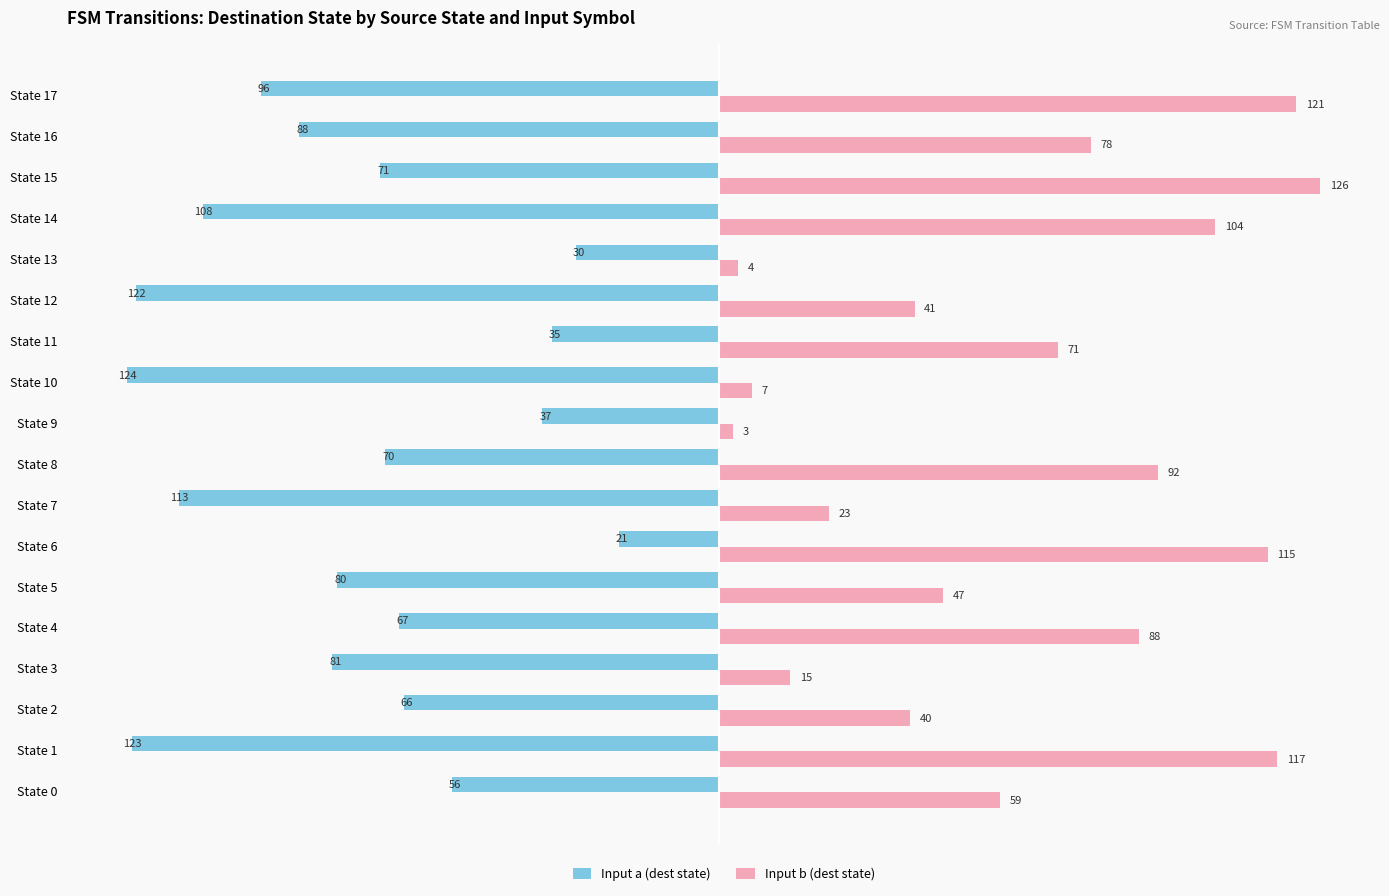

List the series in order of their overall mean, lowest first.

Input a (dest state), Input b (dest state)